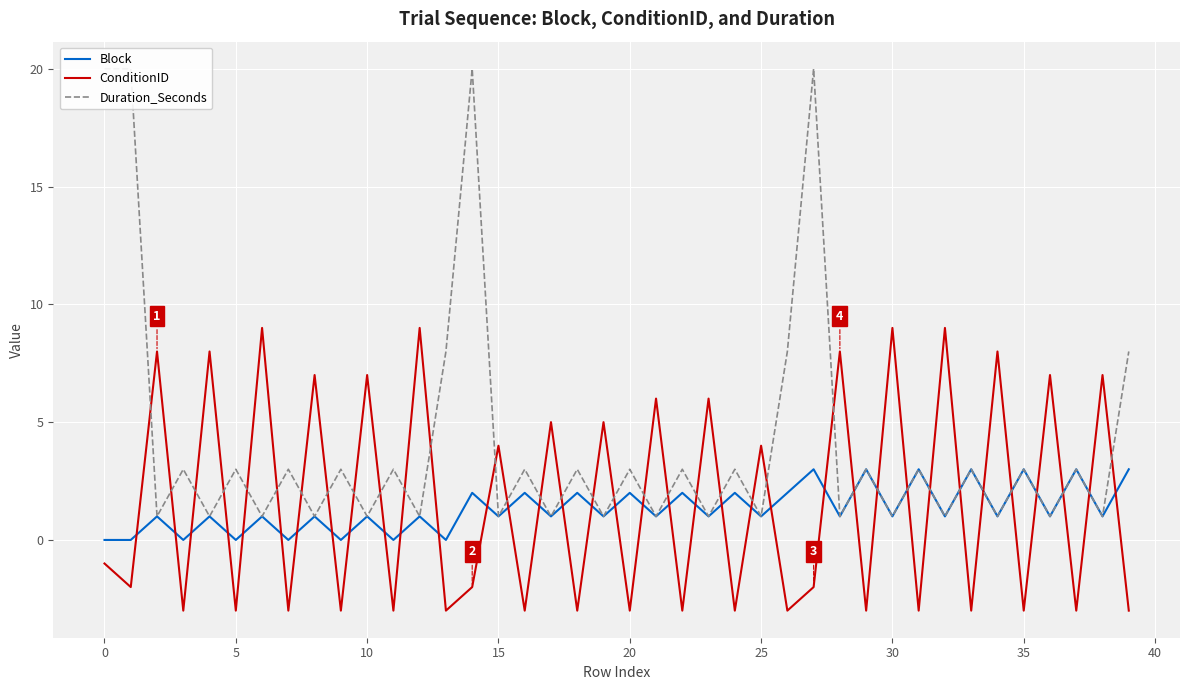

Is the value of Block at 34 greater than the value of Duration_Seconds at 28?

No